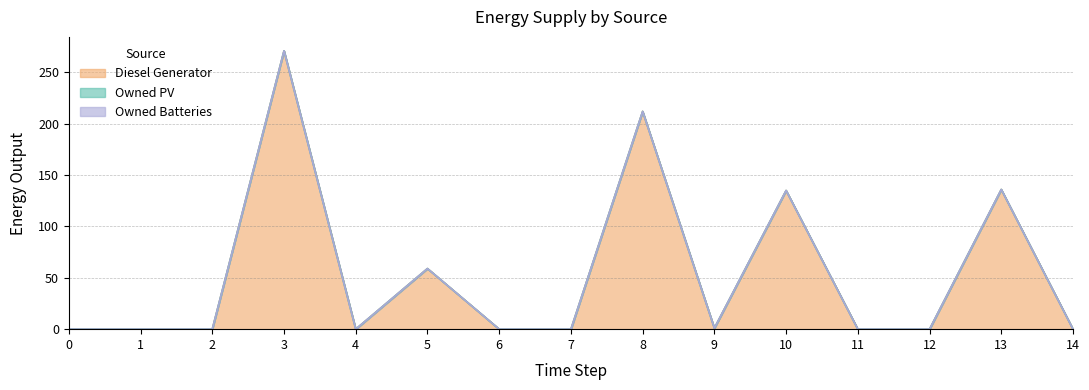

Between 8 and 14, which is larger?

8